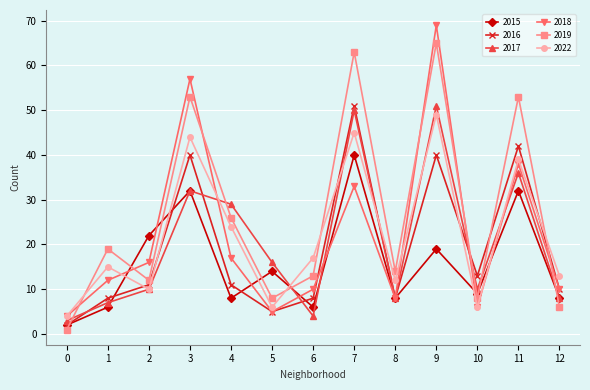

Which series has the widest spread of values?

2018